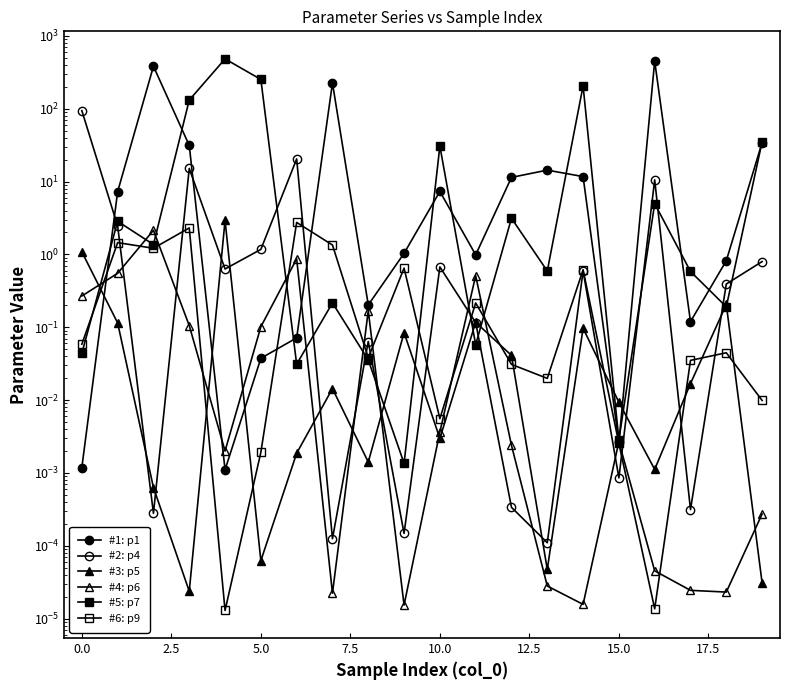

Reading left to right, what are all the values shown in this chart?

#1: p1: 0.0	7.3	381.3	31.3	0.0	0.0	0.1	224.7	0.2	1.0	7.3	1.0	11.4	14.3	11.7	0.0	448.9	0.1	0.8	34.2
#2: p4: 93.8	2.4	0.0	15.1	0.6	1.2	20.4	0.0	0.1	0.0	0.7	0.1	0.0	0.0	0.6	0.0	10.5	0.0	0.4	0.8
#3: p5: 1.1	0.1	0.0	0.0	2.9	0.0	0.0	0.0	0.0	0.1	0.0	0.1	0.0	0.0	0.1	0.0	0.0	0.0	0.2	0.0
#4: p6: 0.3	0.5	2.1	0.1	0.0	0.1	0.9	0.0	0.2	0.0	0.0	0.5	0.0	0.0	0.0	0.0	0.0	0.0	0.0	0.0
#5: p7: 0.0	2.8	1.4	131.1	481.5	251.7	0.0	0.2	0.0	0.0	30.6	0.1	3.1	0.6	205.5	0.0	5.0	0.6	0.2	35.1
#6: p9: 0.1	1.5	1.2	2.3	0.0	0.0	2.7	1.3	0.0	0.6	0.0	0.2	0.0	0.0	0.6	0.0	0.0	0.0	0.0	0.0